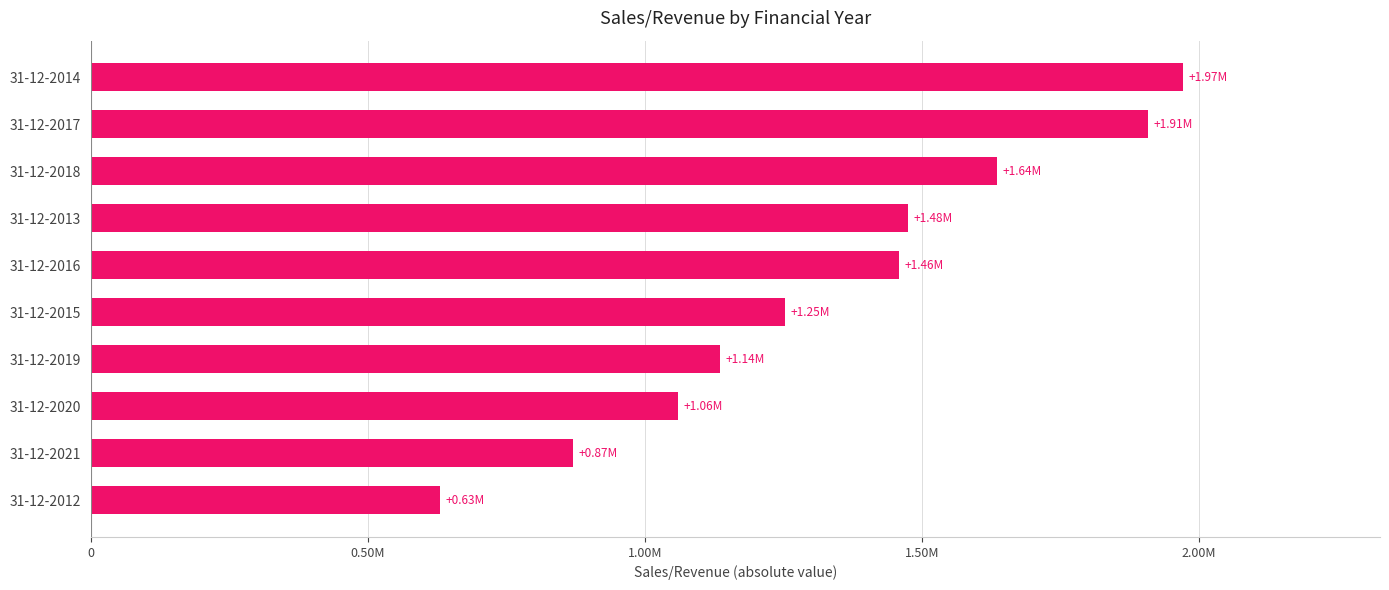

Are the bars horizontal?

Yes